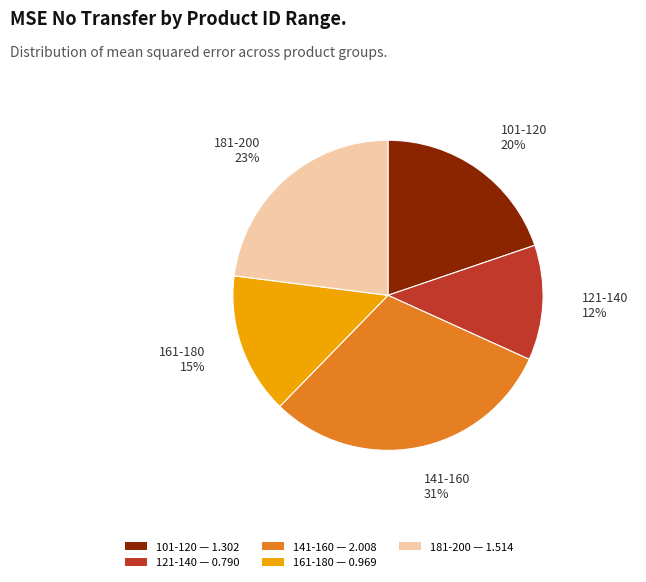

To the nearest percent, what is the average slice percentage?

20%